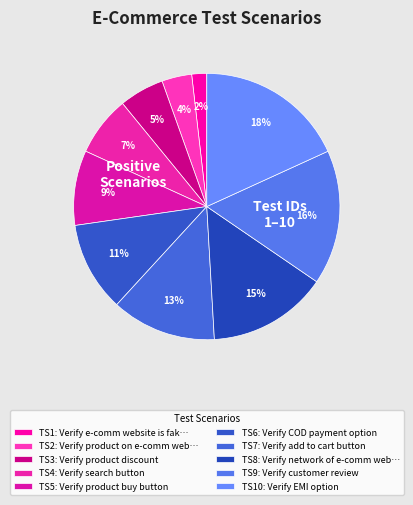

Rank the categories by value from highest to lowest.

Verify EMI option, Verify customer review, Verify network of e-comm website, Verify add to cart button, Verify COD payment option, Verify product buy button, Verify search button, Verify product discount, Verify product on e-comm website, Verify e-comm website is fake